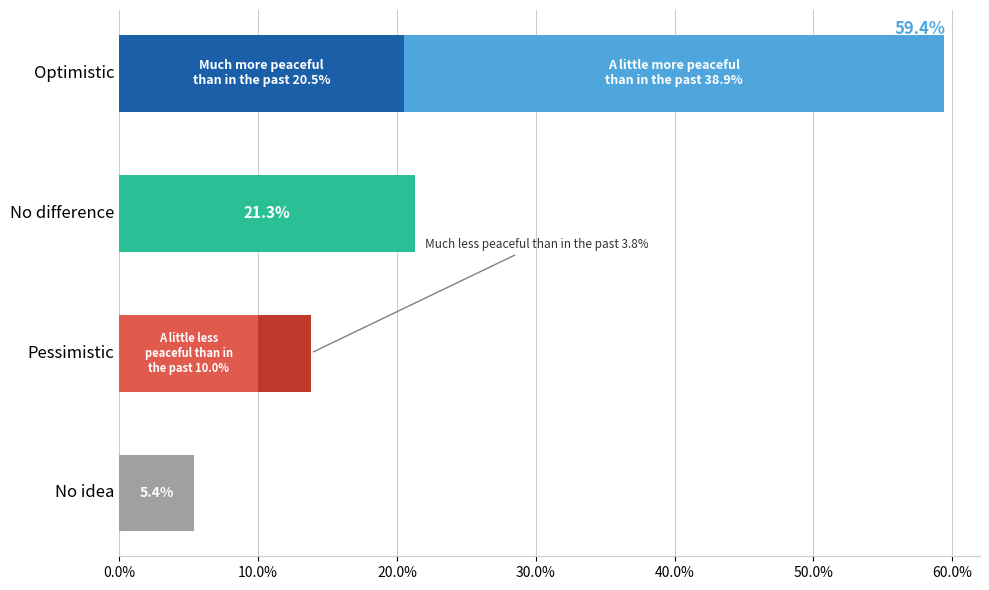

At which category is the sum across all series the highest?

Optimistic